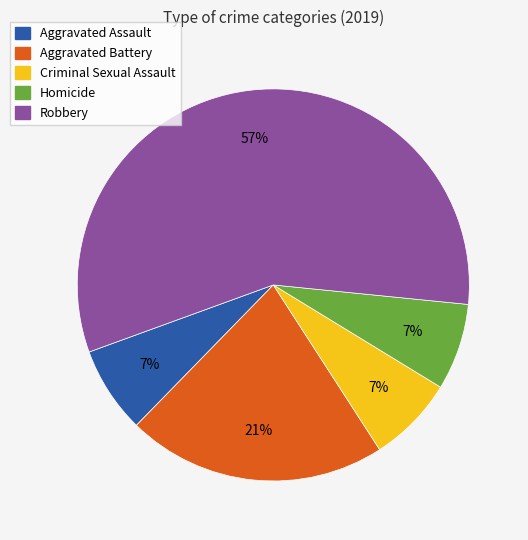

Which slice is the largest?

Robbery